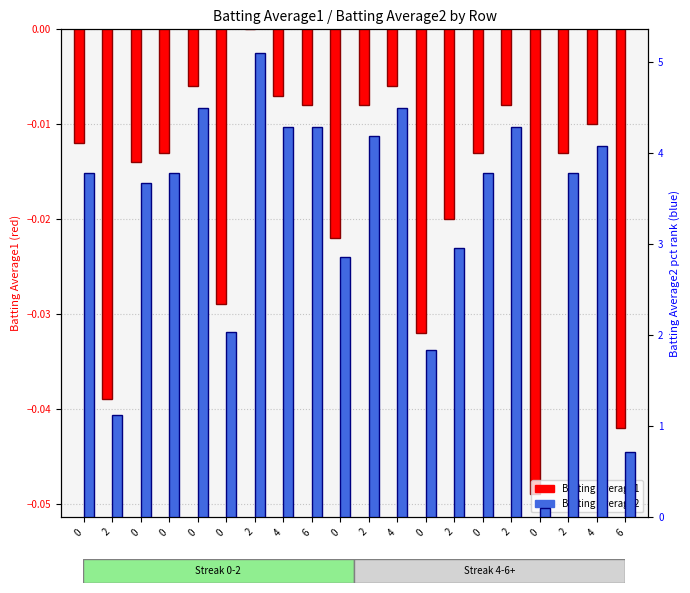

Which series has the largest total across all categories?

Batting Average2